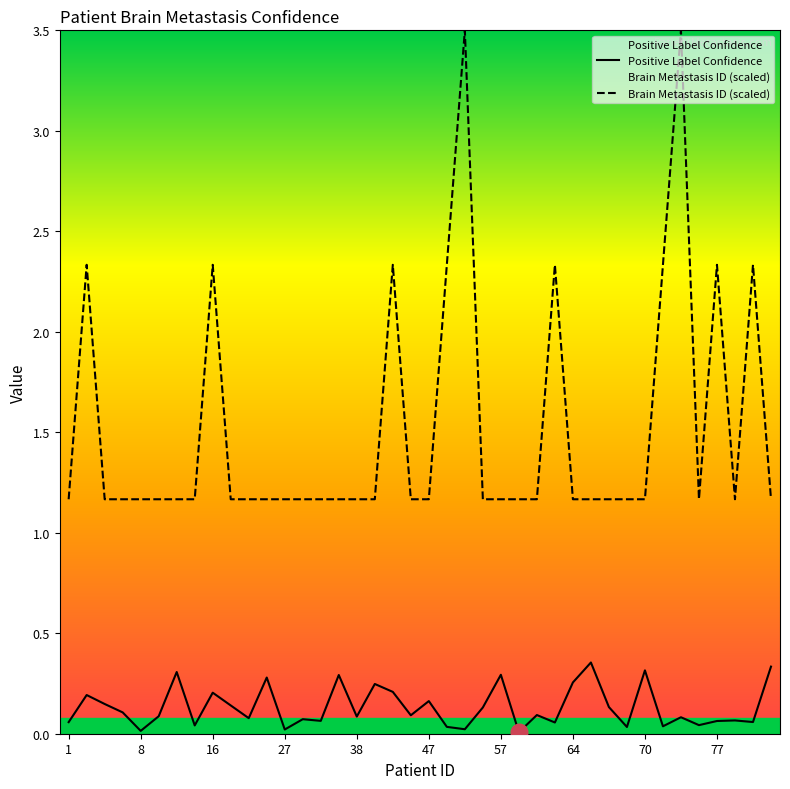

What is the sum of all Positive Label Confidence values?

5.3